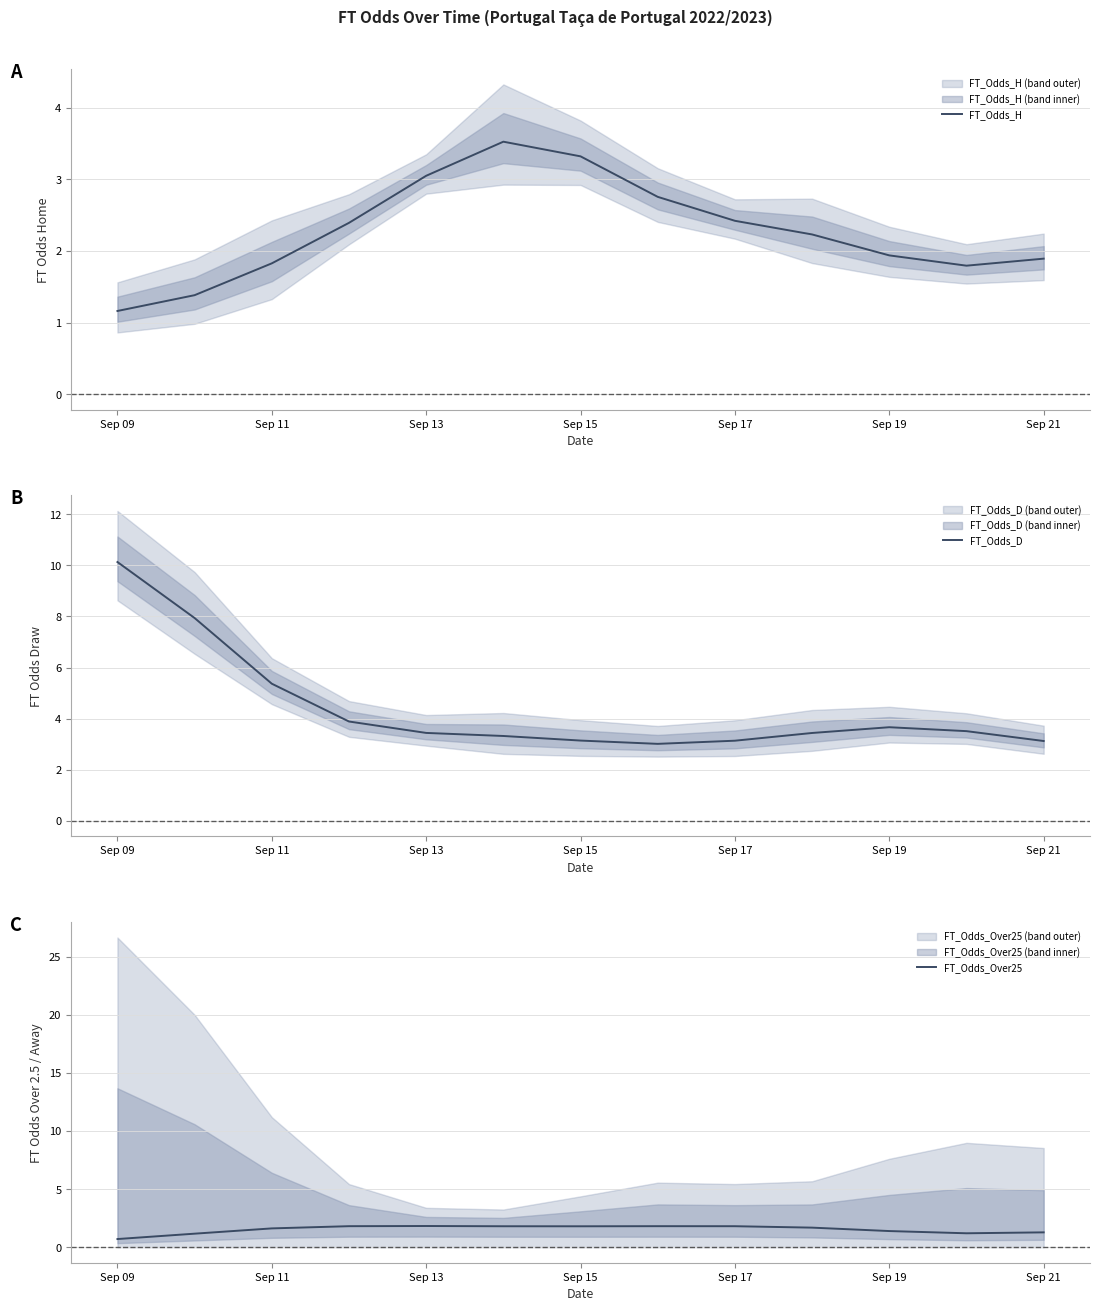

Rank the series by their maximum value, from lowest to highest.

FT_Odds_Over25, FT_Odds_H, FT_Odds_D